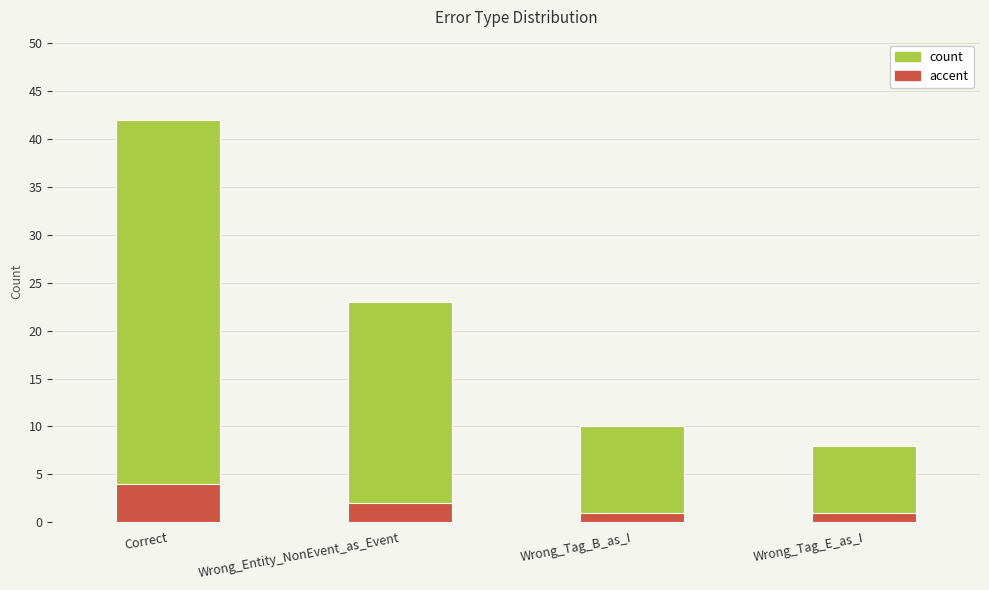

What is the label of the 4th bar from the right?

Correct